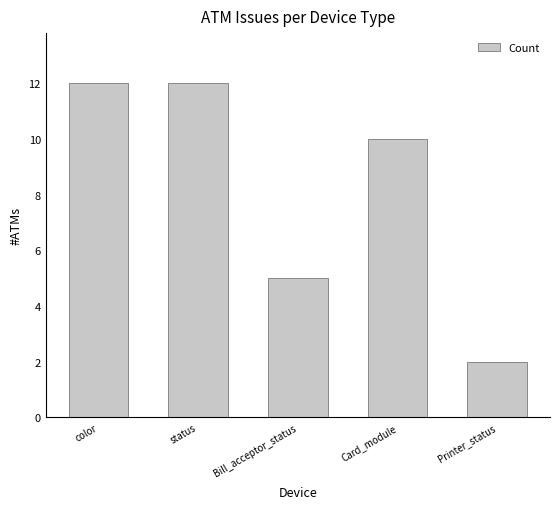

Count the values in the range 5 to 12.

4